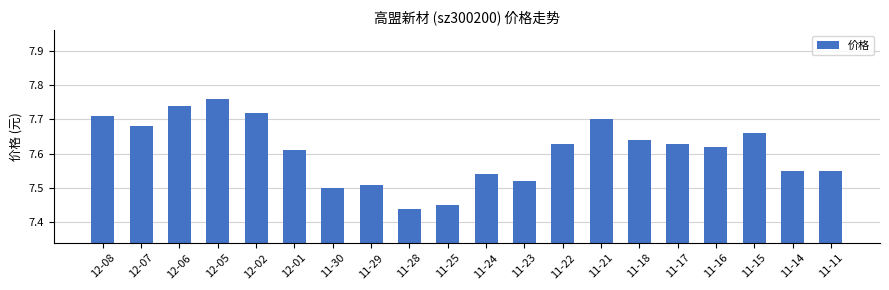

Which has a higher value, 11-21 or 12-02?

12-02